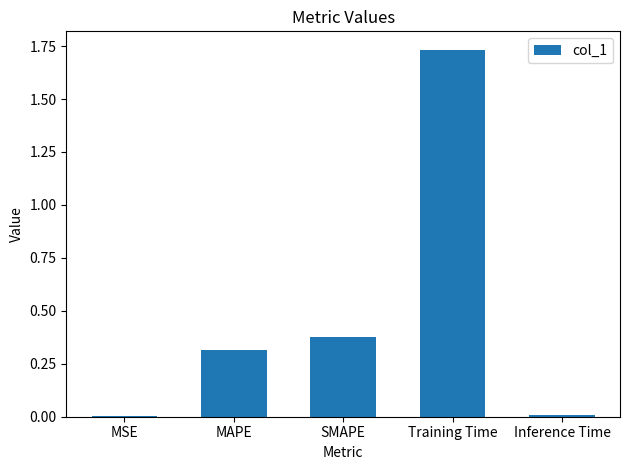

What is the sum of all values?

2.4